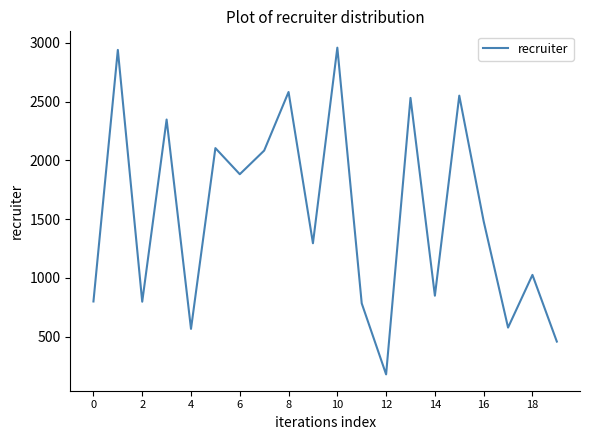

What is the minimum value shown in the chart?

180